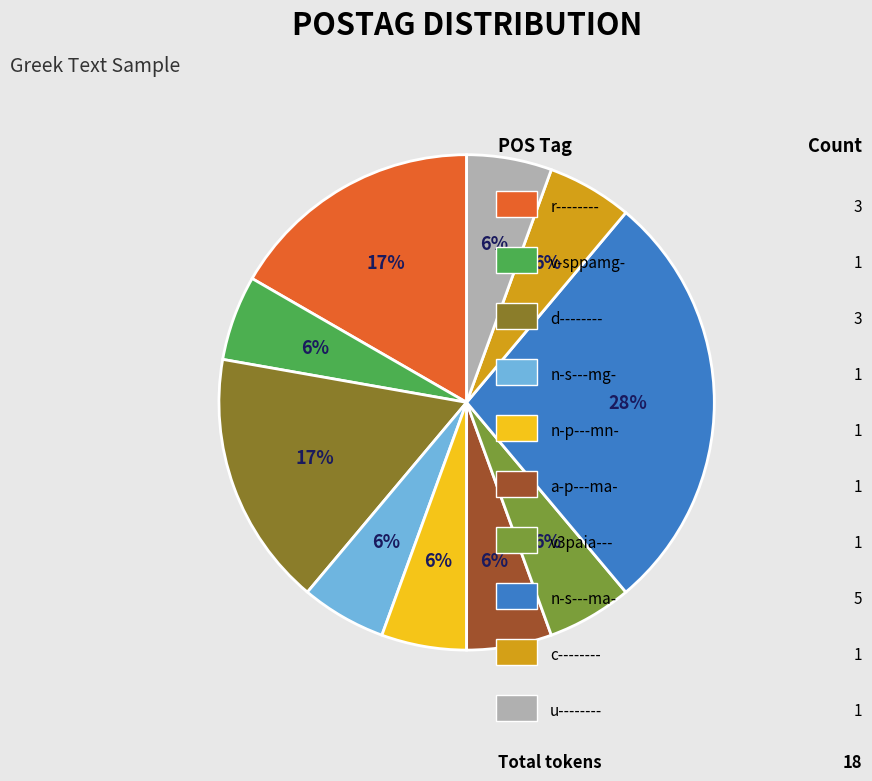

Is there a majority slice in this chart?

No